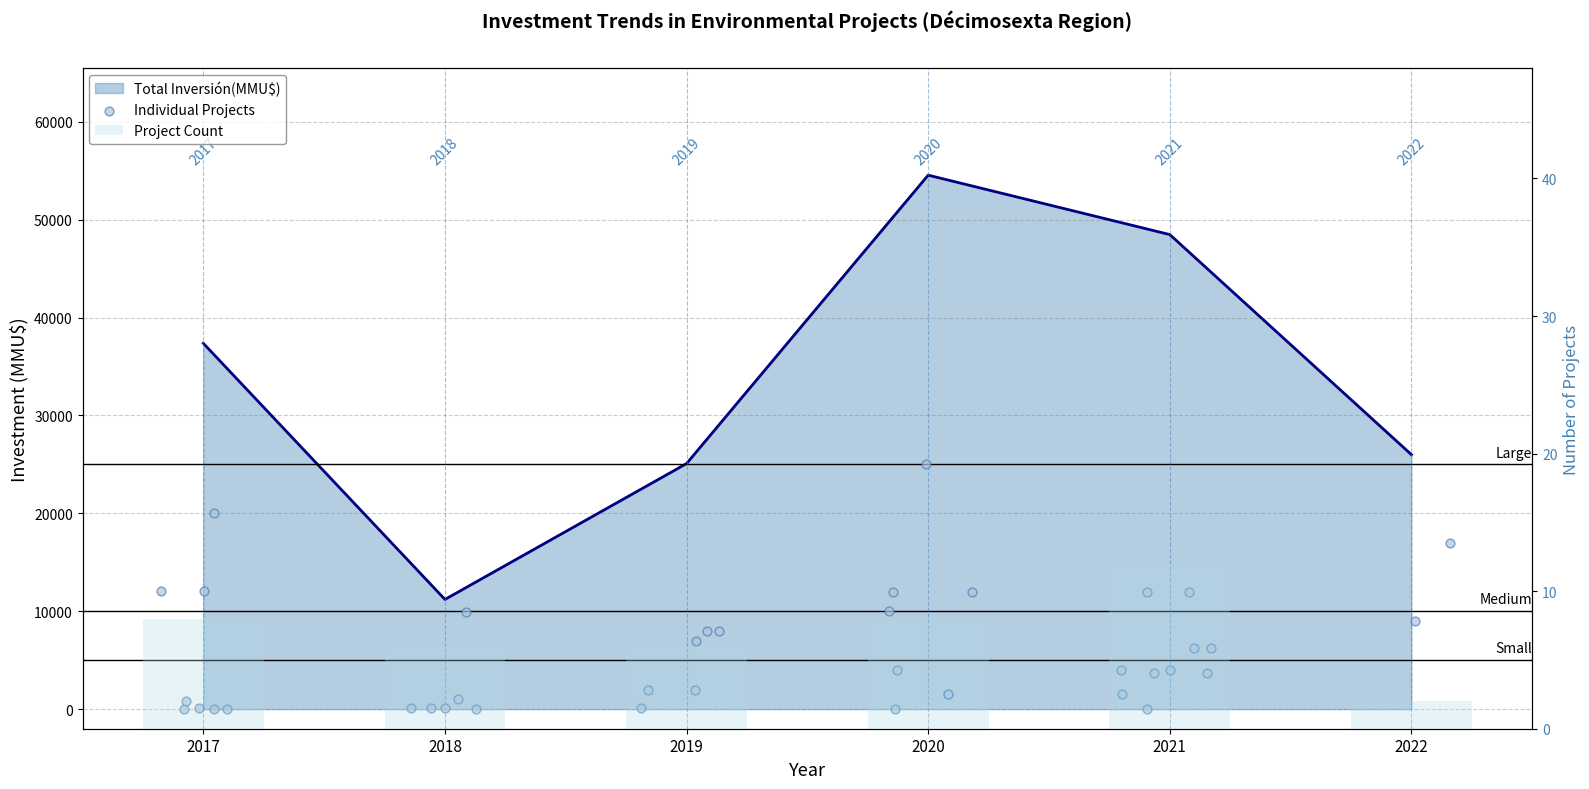

What is the change in value from 23/12/2022 to 10/10/2017?

-8958